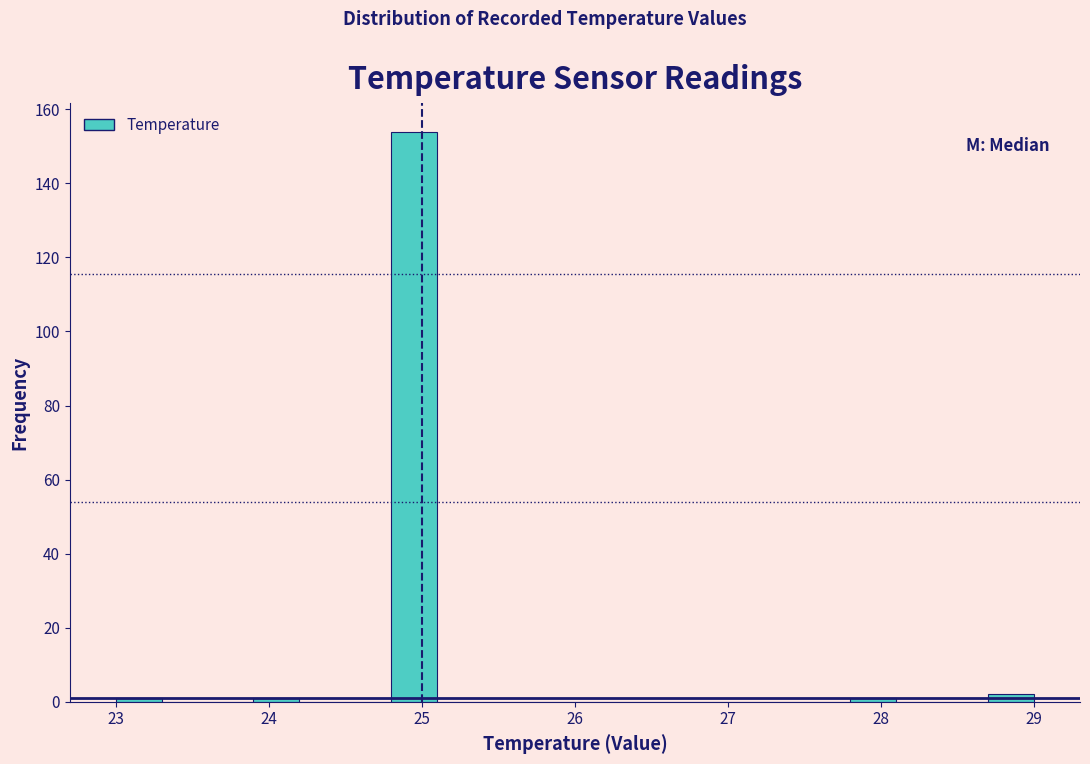

Around what value on the x-axis is the tallest bar? Give the approximate position of its centre, as read against the axis.

25.0